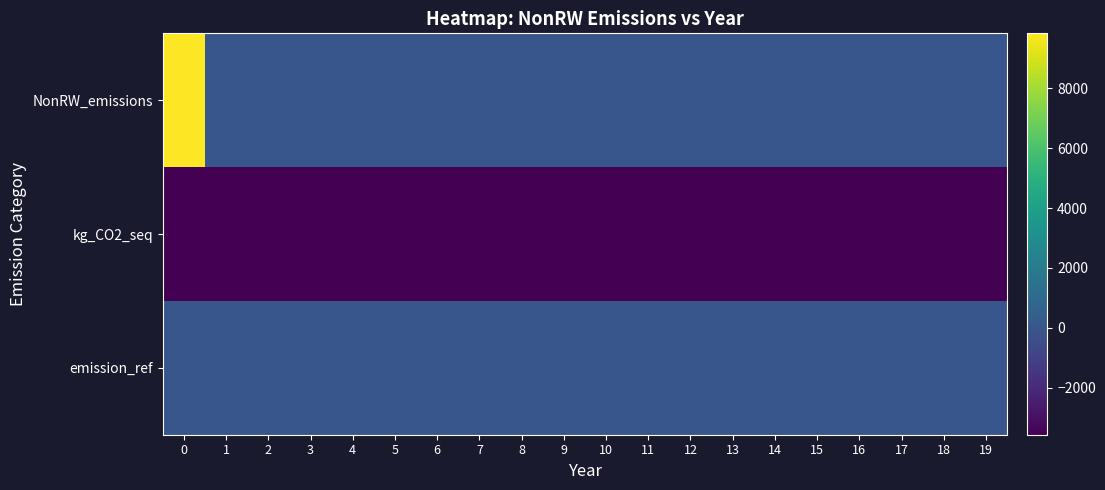

How many series are shown in this chart?

3